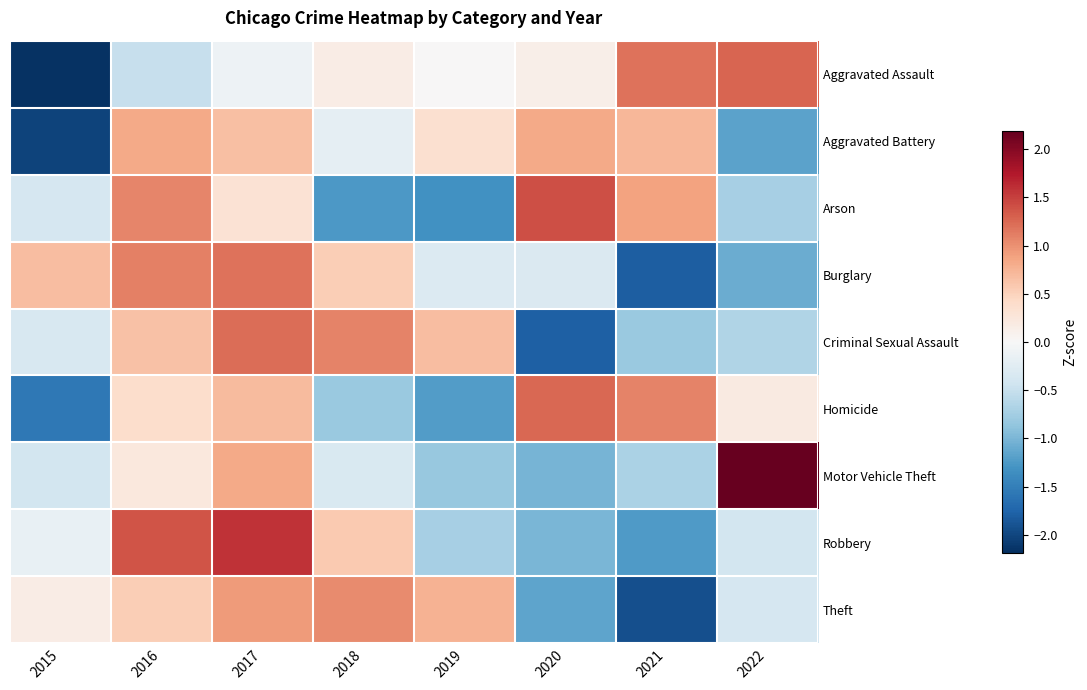

Reading left to right, what are all the values shown in this chart?

Aggravated Assault: 2015=-2.2	2016=-0.5	2017=-0.1	2018=0.2	2019=0.0	2020=0.1	2021=1.2	2022=1.3
Aggravated Battery: 2015=-2.0	2016=0.8	2017=0.7	2018=-0.2	2019=0.4	2020=0.8	2021=0.7	2022=-1.2
Arson: 2015=-0.4	2016=1.1	2017=0.3	2018=-1.3	2019=-1.3	2020=1.4	2021=0.9	2022=-0.7
Burglary: 2015=0.7	2016=1.1	2017=1.2	2018=0.5	2019=-0.3	2020=-0.3	2021=-1.8	2022=-1.1
Criminal Sexual Assault: 2015=-0.4	2016=0.6	2017=1.2	2018=1.1	2019=0.7	2020=-1.8	2021=-0.8	2022=-0.7
Homicide: 2015=-1.6	2016=0.4	2017=0.7	2018=-0.8	2019=-1.2	2020=1.3	2021=1.1	2022=0.2
Motor Vehicle Theft: 2015=-0.4	2016=0.2	2017=0.8	2018=-0.3	2019=-0.8	2020=-1.0	2021=-0.7	2022=2.2
Robbery: 2015=-0.2	2016=1.4	2017=1.6	2018=0.6	2019=-0.7	2020=-1.0	2021=-1.2	2022=-0.4
Theft: 2015=0.2	2016=0.5	2017=0.9	2018=1.0	2019=0.8	2020=-1.1	2021=-1.9	2022=-0.4